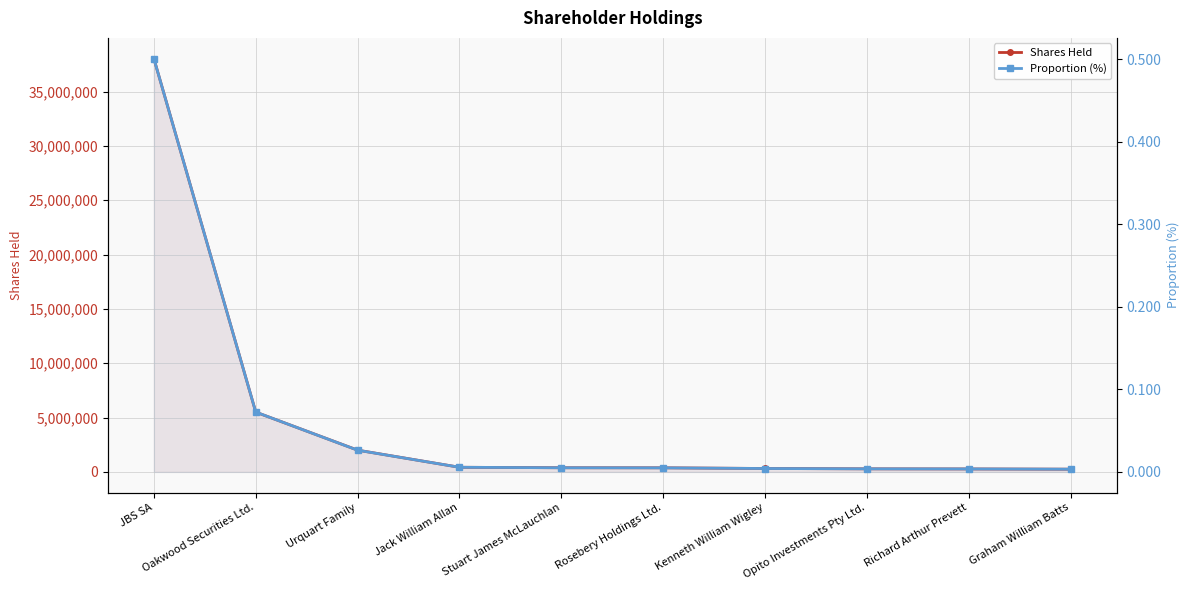

Is it true that Proportion (%) equals 0.5 at JBS SA?

True